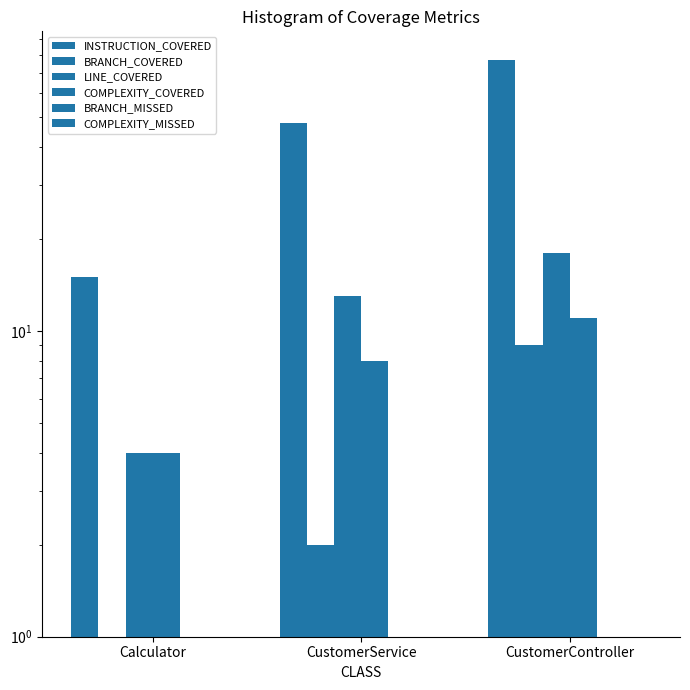

Reading left to right, transcribe all the data shown in this chart.

INSTRUCTION_COVERED: Calculator=15	CustomerService=48	CustomerController=77
BRANCH_COVERED: Calculator=0	CustomerService=2	CustomerController=9
LINE_COVERED: Calculator=4	CustomerService=13	CustomerController=18
COMPLEXITY_COVERED: Calculator=4	CustomerService=8	CustomerController=11
BRANCH_MISSED: Calculator=0	CustomerService=0	CustomerController=1
COMPLEXITY_MISSED: Calculator=0	CustomerService=0	CustomerController=1